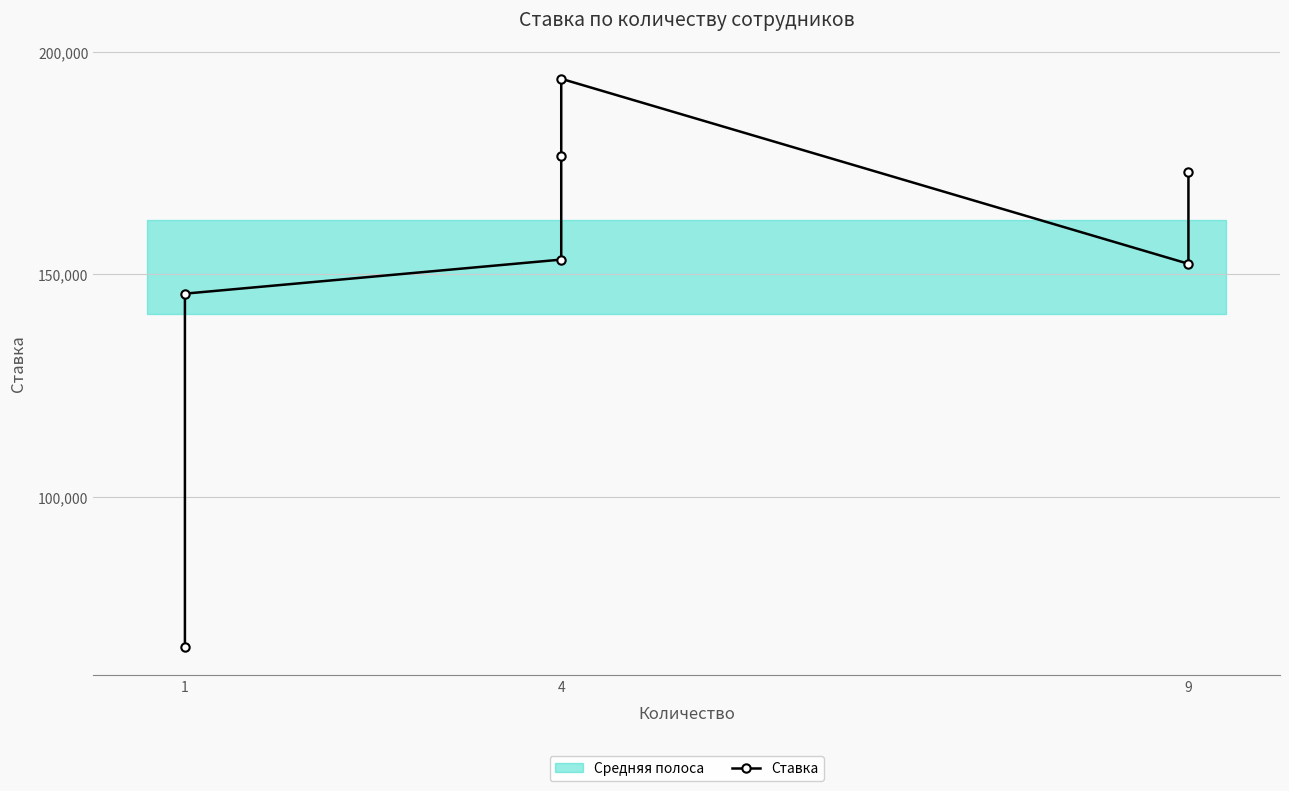

What is the difference between the maximum and second lowest values?

48290